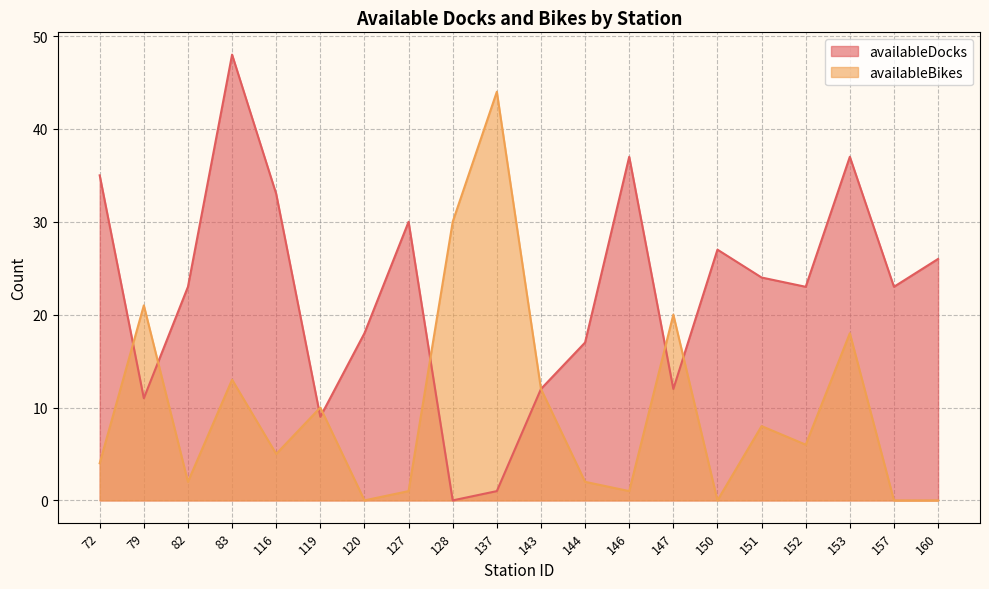

Between 82 and 128, which series saw the biggest shift?

availableBikes